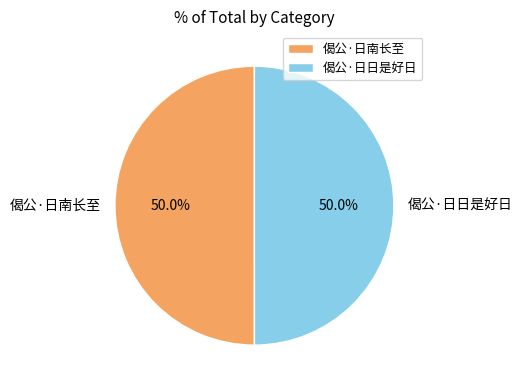

Combined, do 偈公·日南长至 and 偈公·日日是好日 account for over 50%?

Yes